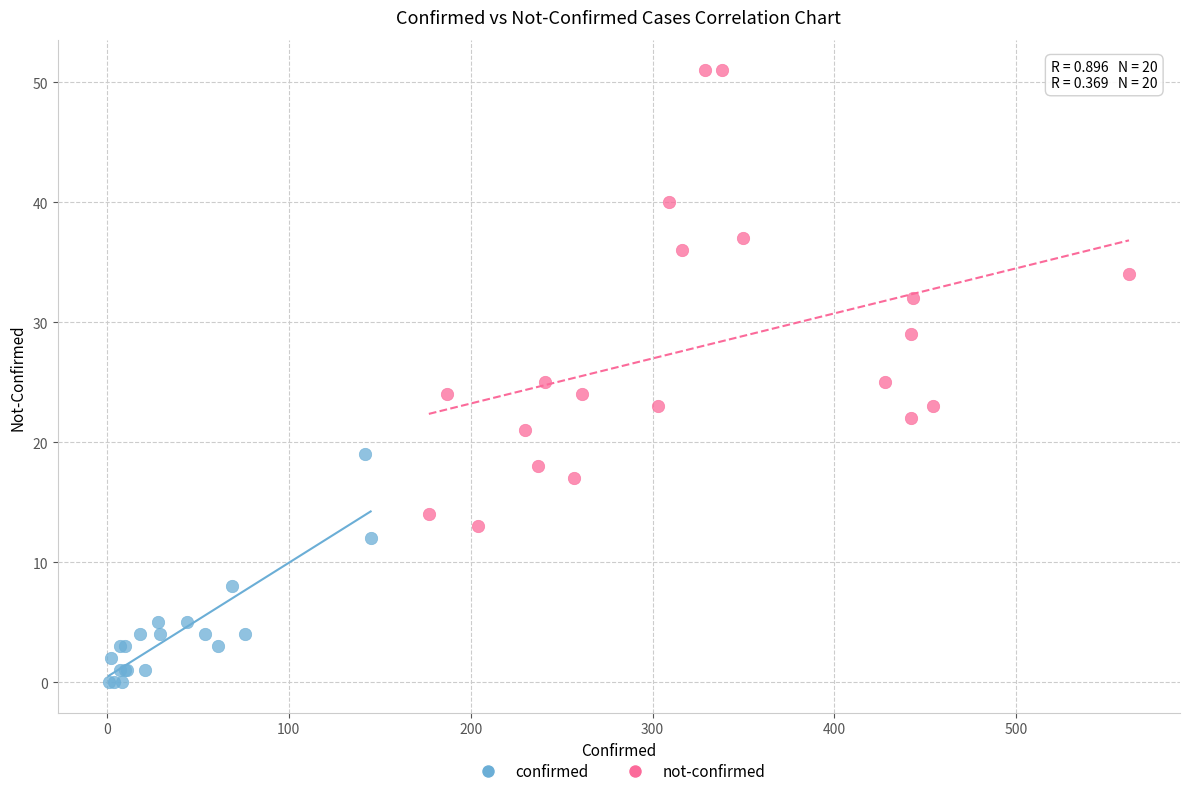

Which series reaches the minimum Y coordinate?

confirmed